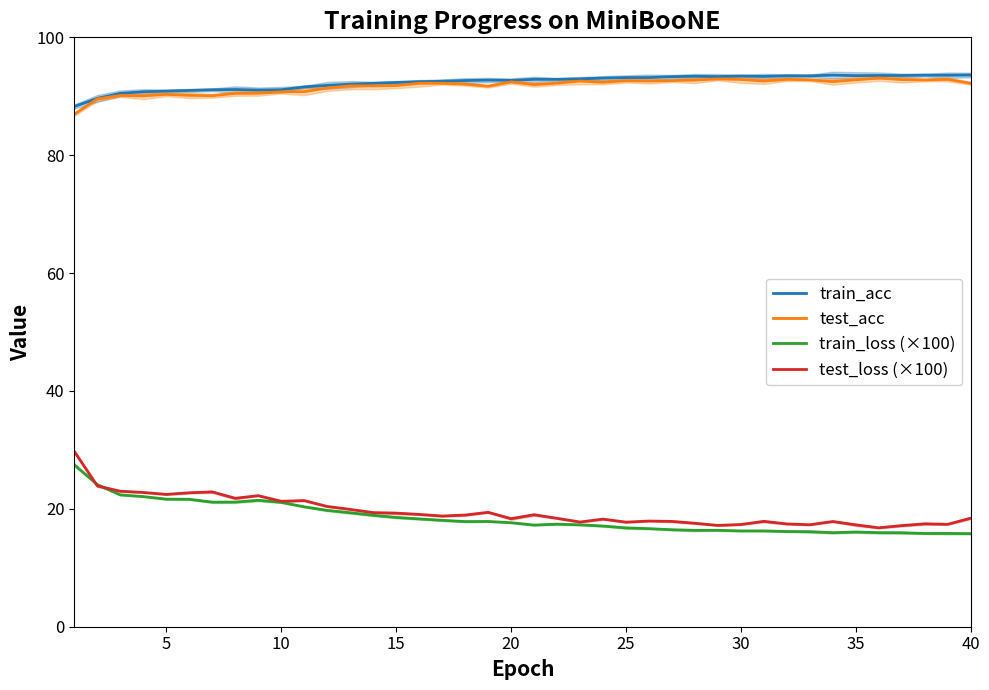

Which series has the largest range (max minus min)?

test_loss (×100)